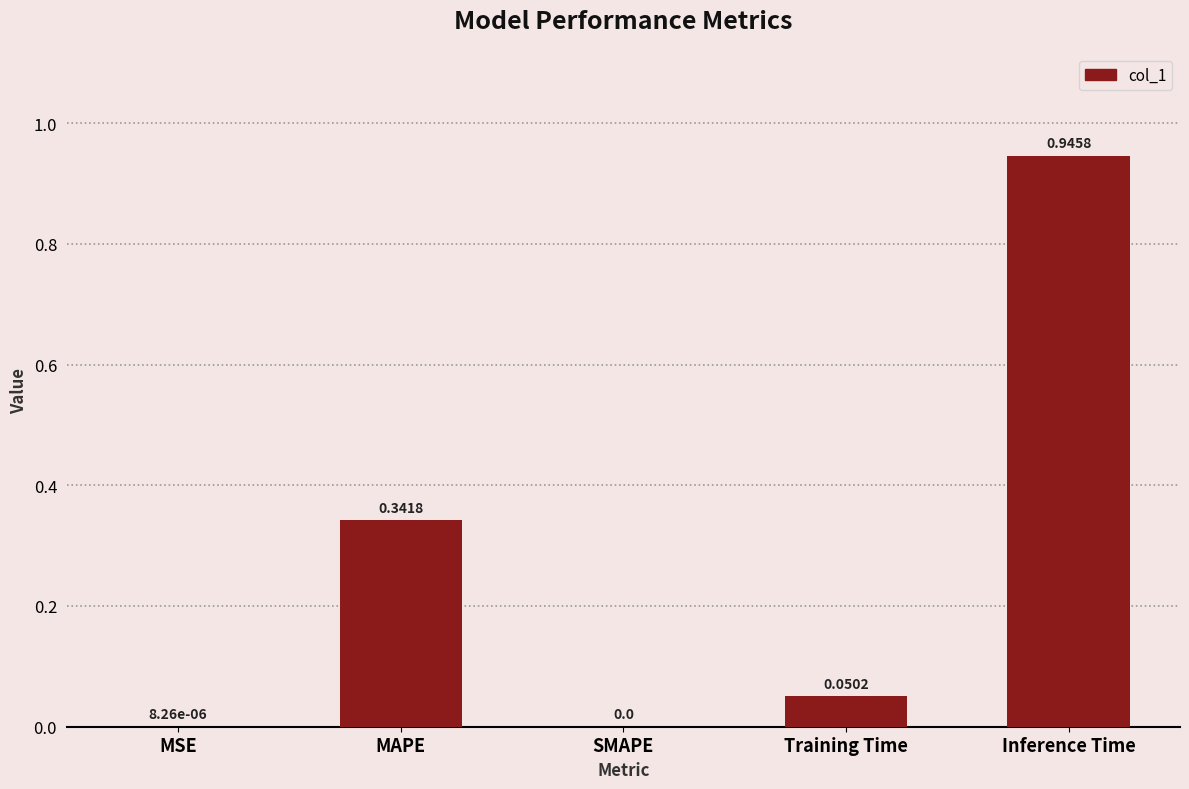

What is the sum of the values at Training Time and Inference Time?

1.0